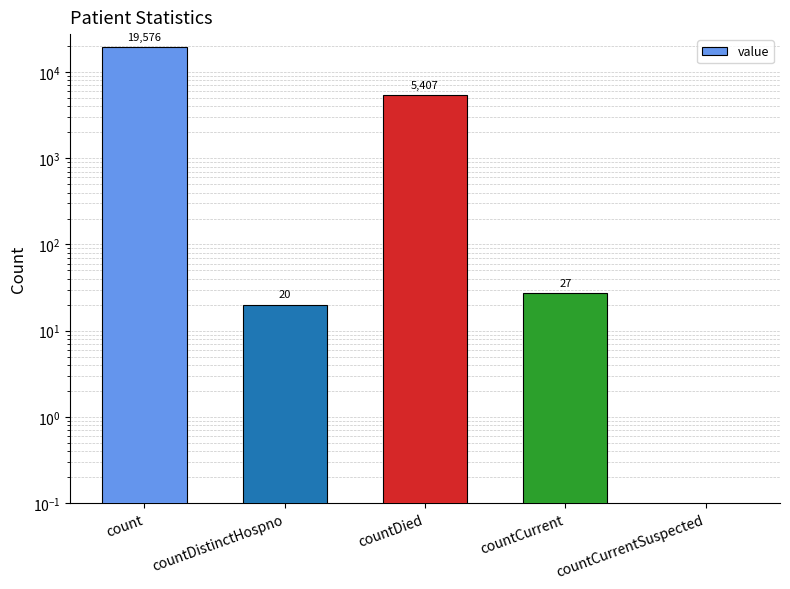

Count the number of categories in the chart.

5